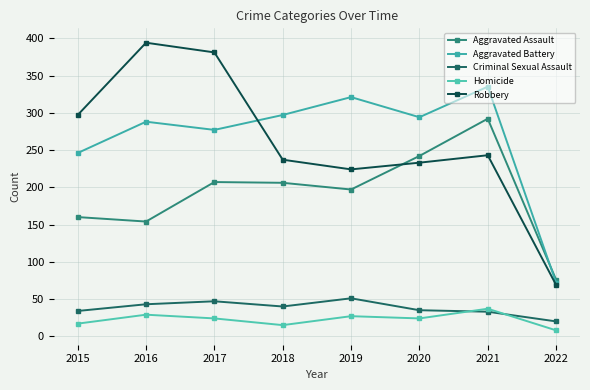

Which series changed the most between 2019 and 2022?

Aggravated Battery